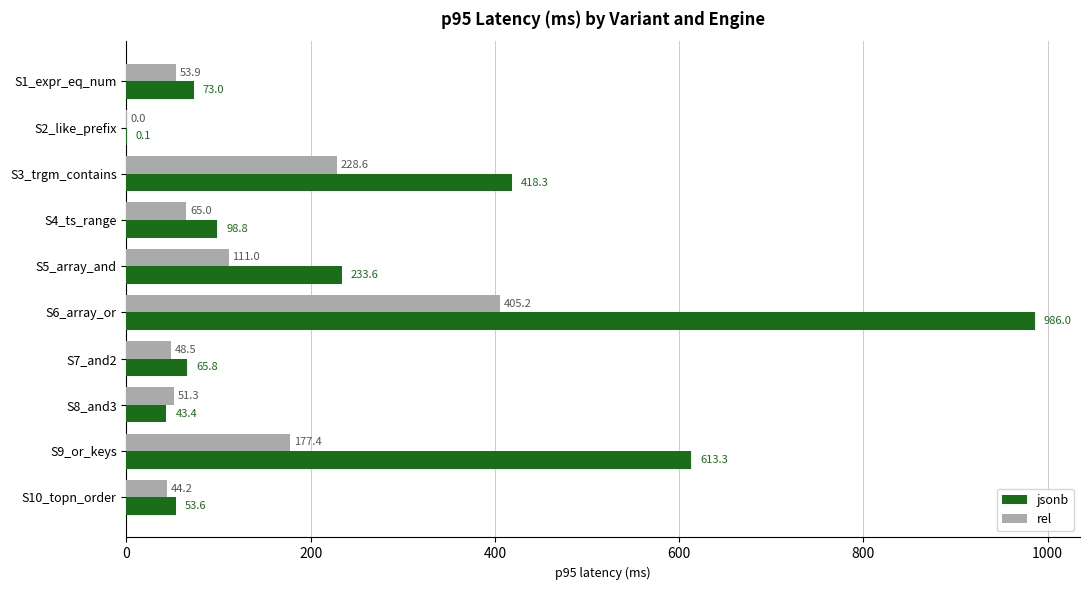

The rel series shows 177.4 at S9_or_keys. True or false?

True